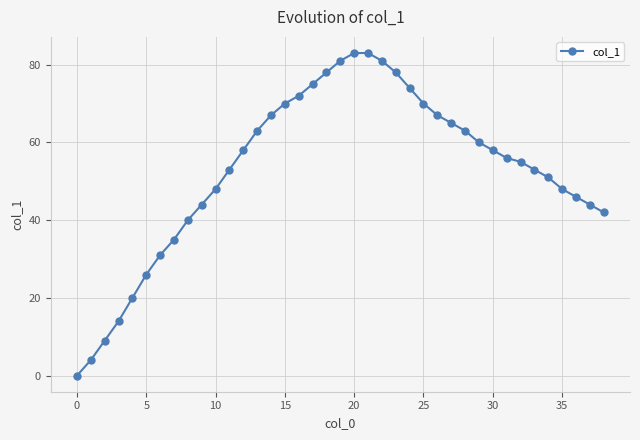

What is the value of the 31st point from the left?

58